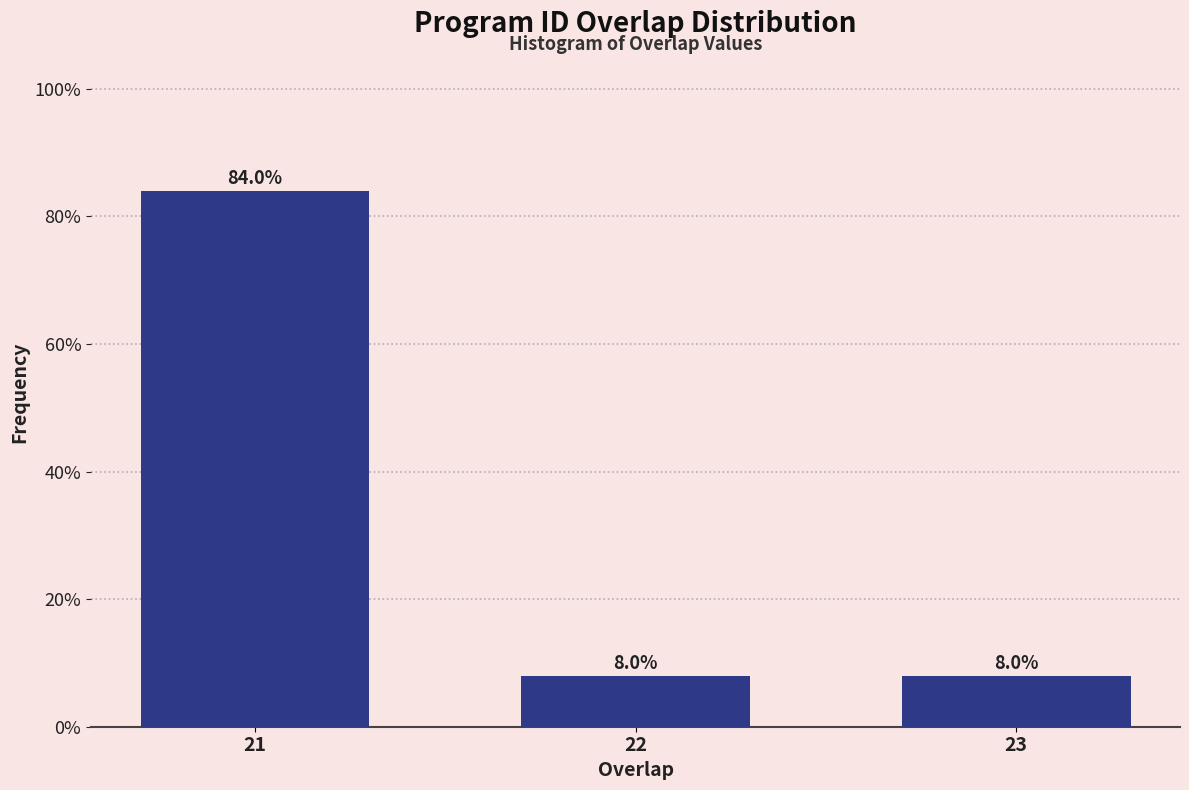

Reading left to right, transcribe all the data shown in this chart.

84	8	8